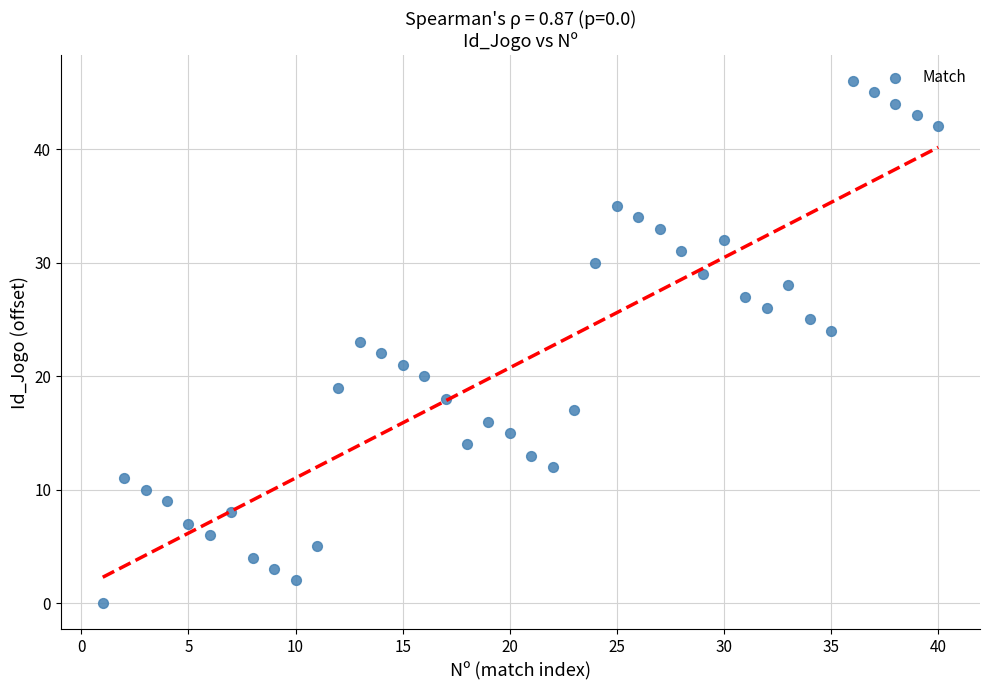

What is the range of Y values (max minus min)?

46